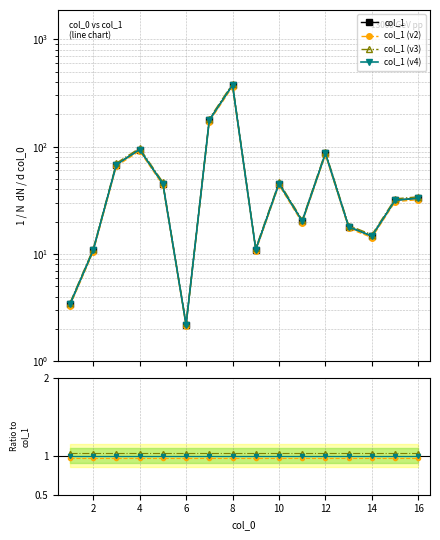

Rank the categories by value from highest to lowest.

8, 7, 4, 12, 3, 5, 10, 16, 15, 11, 13, 14, 9, 2, 1, 6